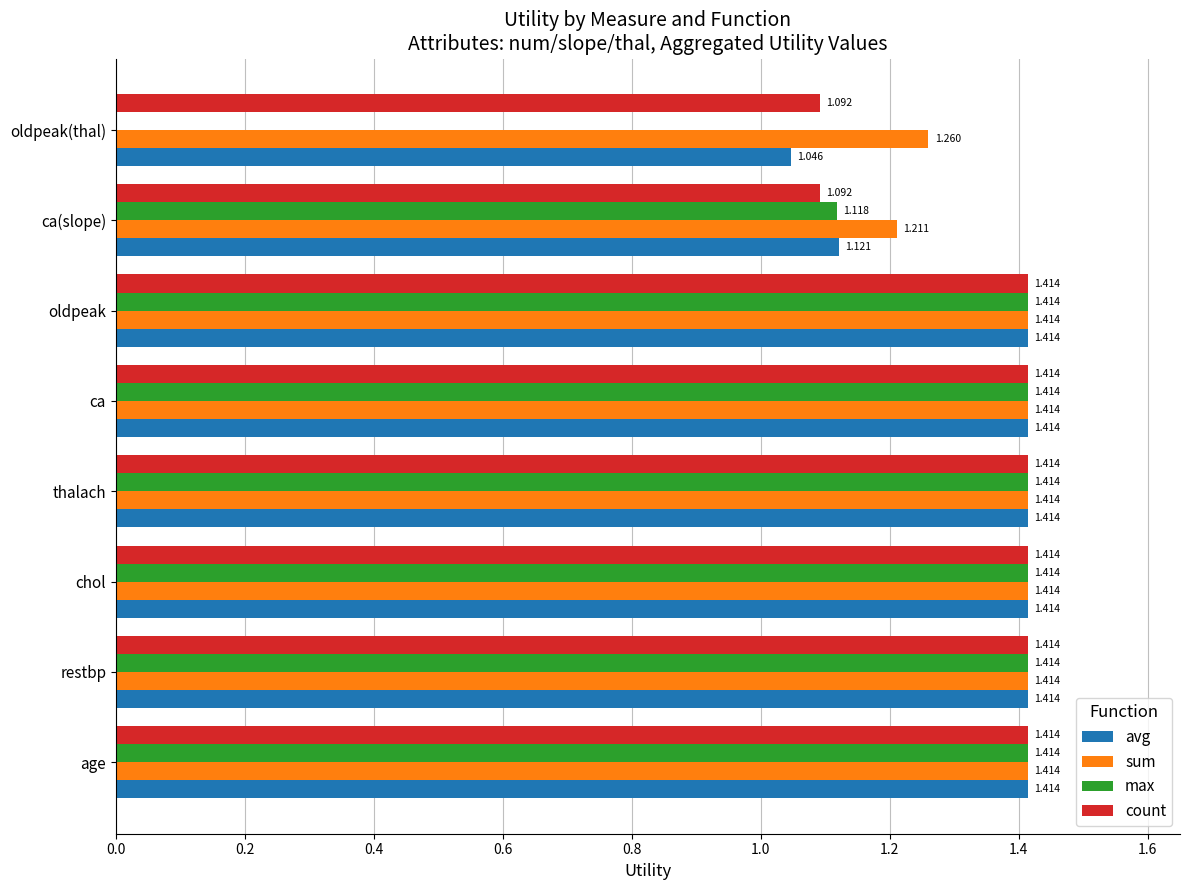

What are all the series names shown in the legend?

avg, sum, max, count